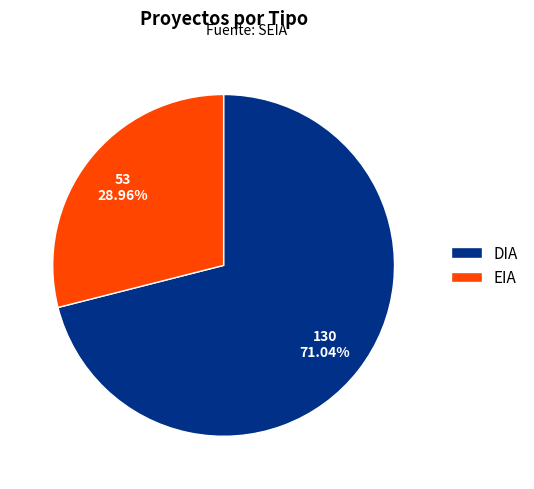

Is there a majority slice in this chart?

Yes